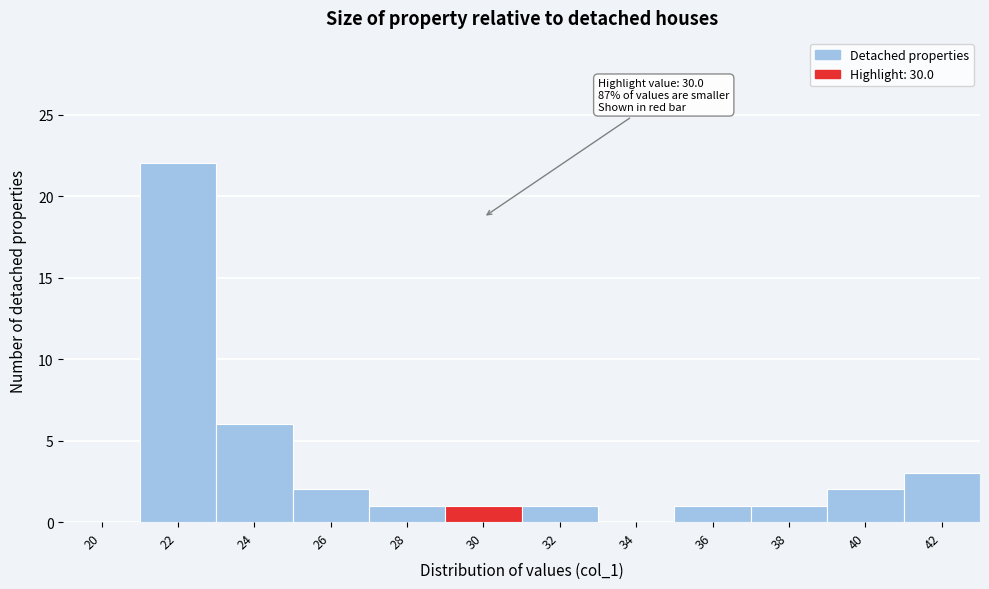

Reading right to left, extract all data points from this chart.

42=3	40=2	38=1	36=1	34=0	32=1	30=1	28=1	26=2	24=6	22=22	20=0